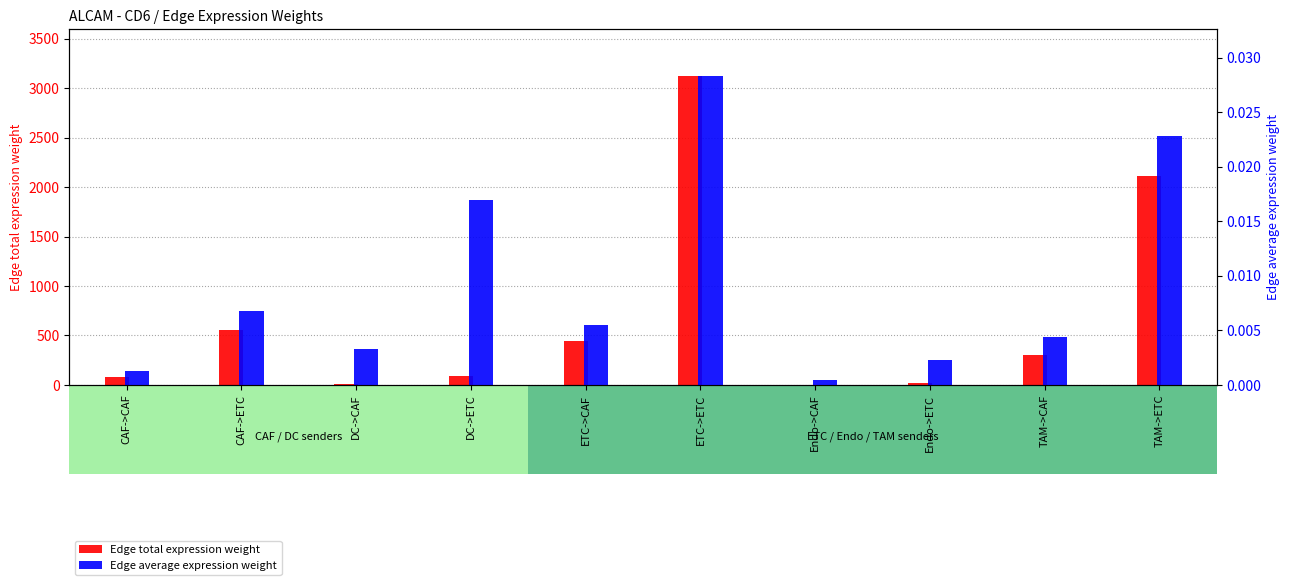

What is the maximum value shown in the chart?

3125.5